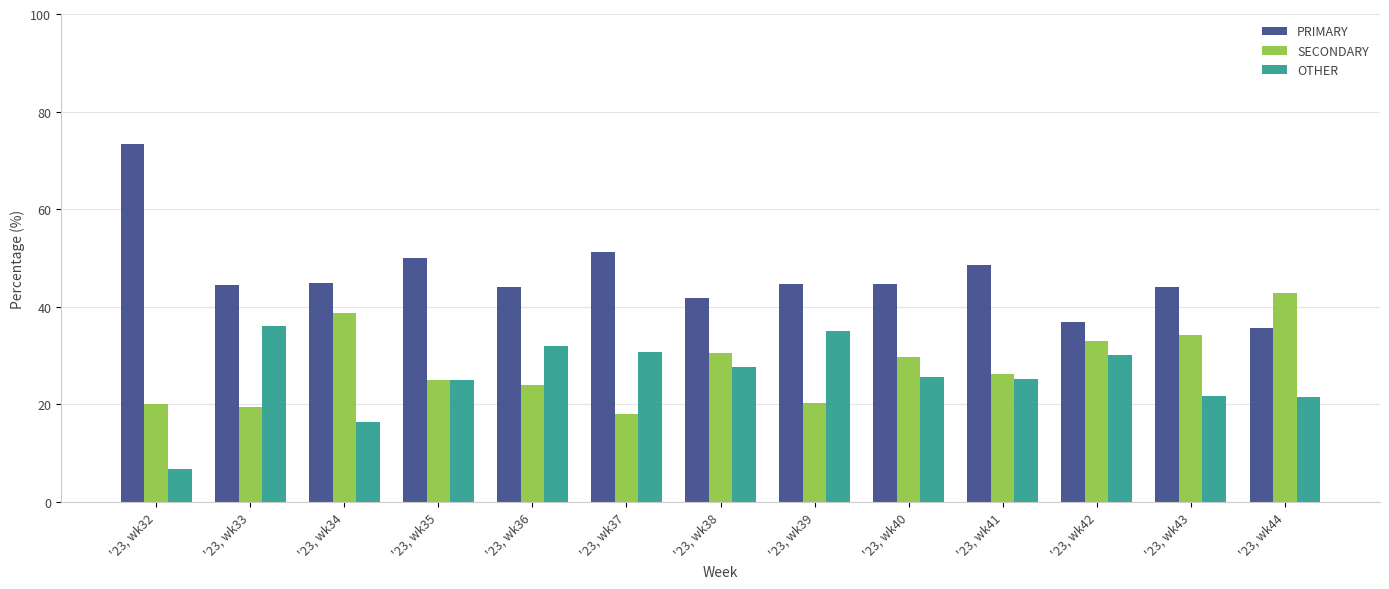

What is the value of the PRIMARY bar at the 1st from the left?

73.3